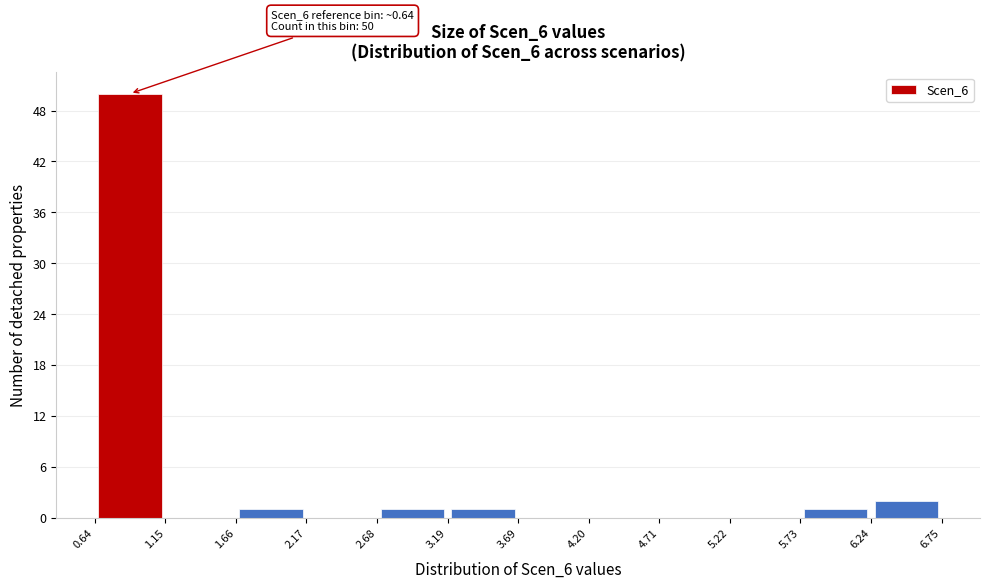

Which range on the x-axis has the tallest bar?

0.64 to 1.15